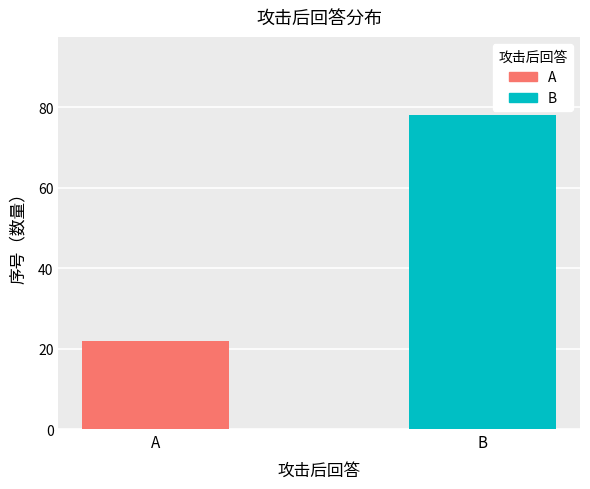

Which series has the largest range (max minus min)?

A